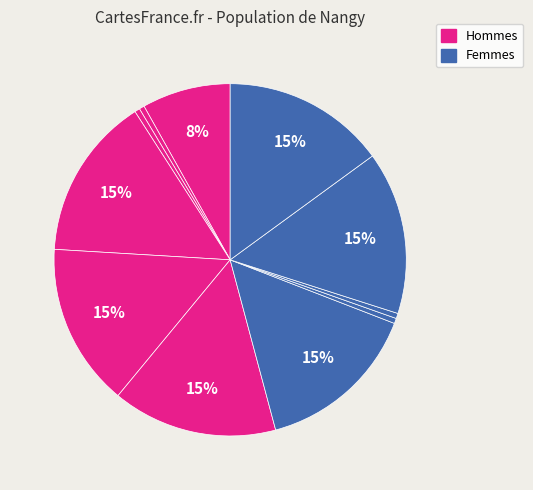

Count the number of slices in the pie.

11